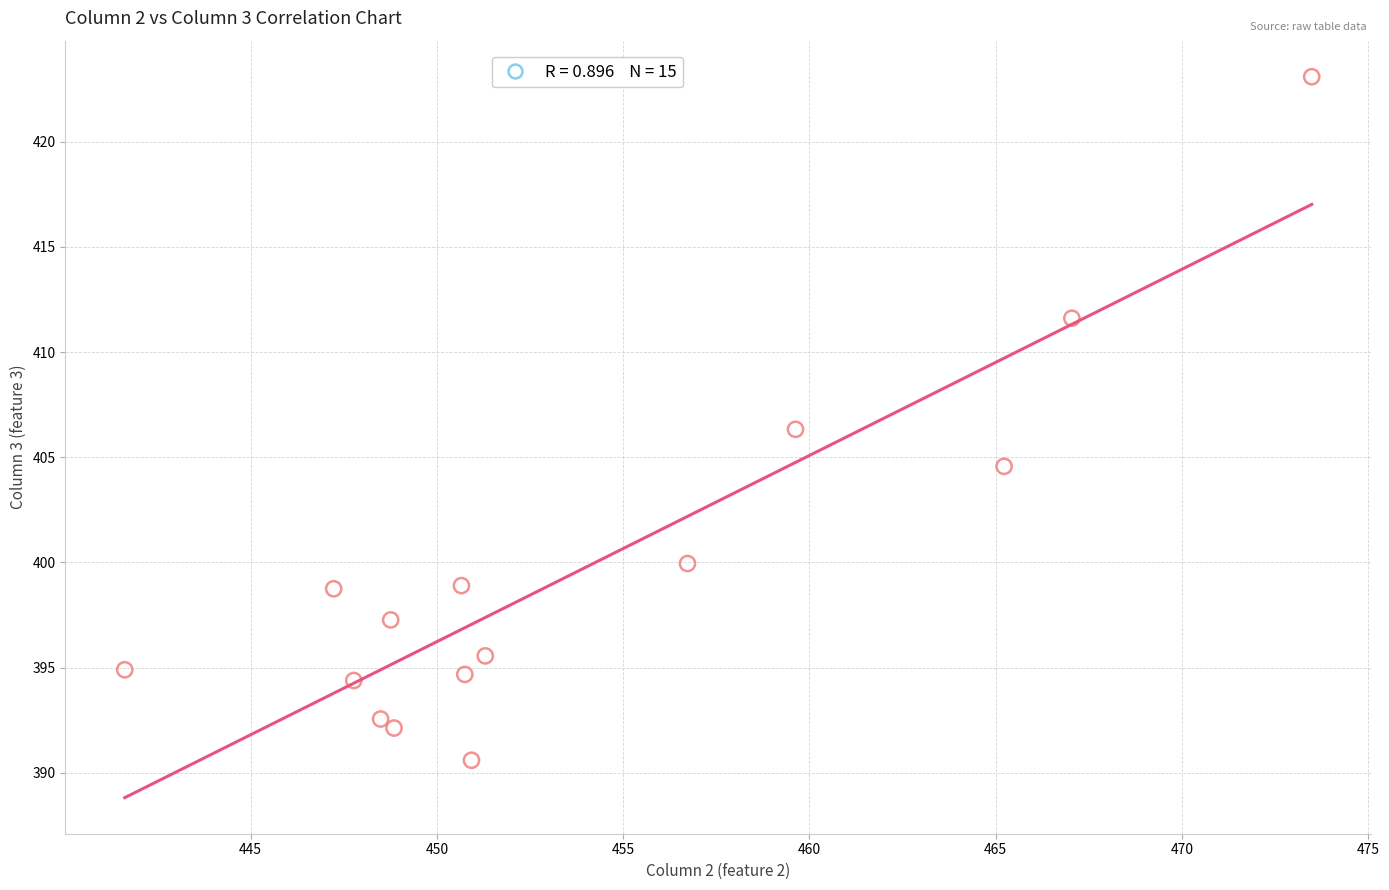

What is the range of X values (max minus min)?

31.9